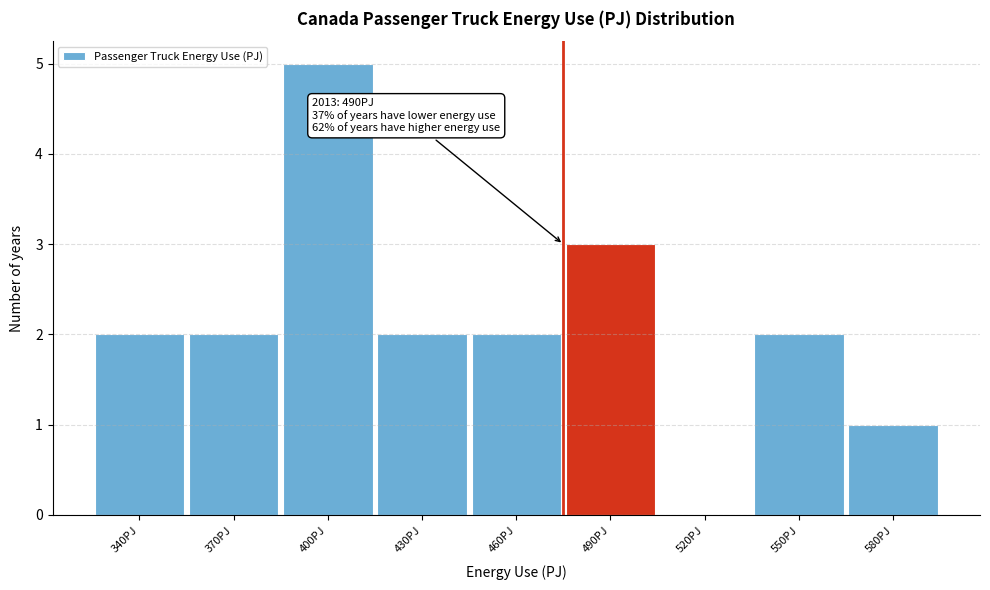

Reading left to right, transcribe all the data shown in this chart.

340PJ=2	370PJ=2	400PJ=5	430PJ=2	460PJ=2	490PJ=3	520PJ=0	550PJ=2	580PJ=1